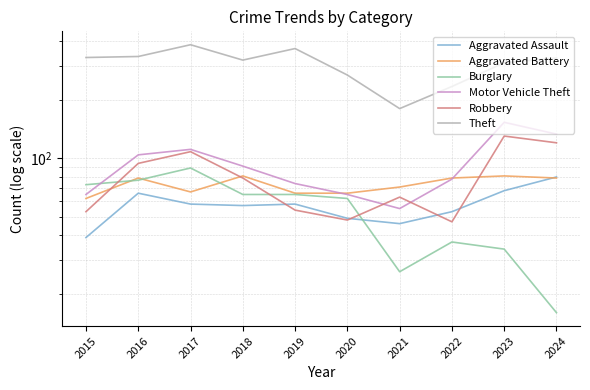

At how many categories does at least one series exceed 163?

10